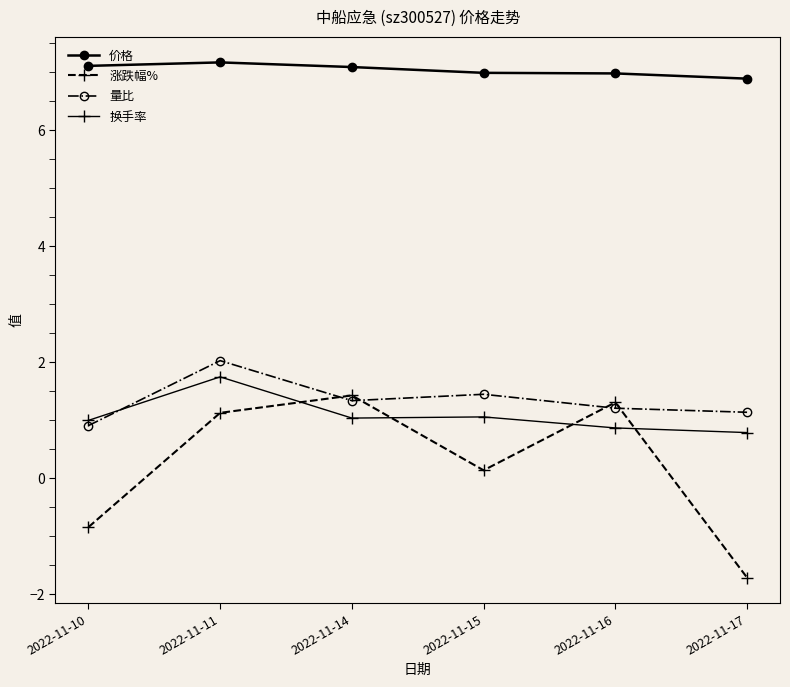

What is the value of the 价格 point at the 5th from the left?

7.0